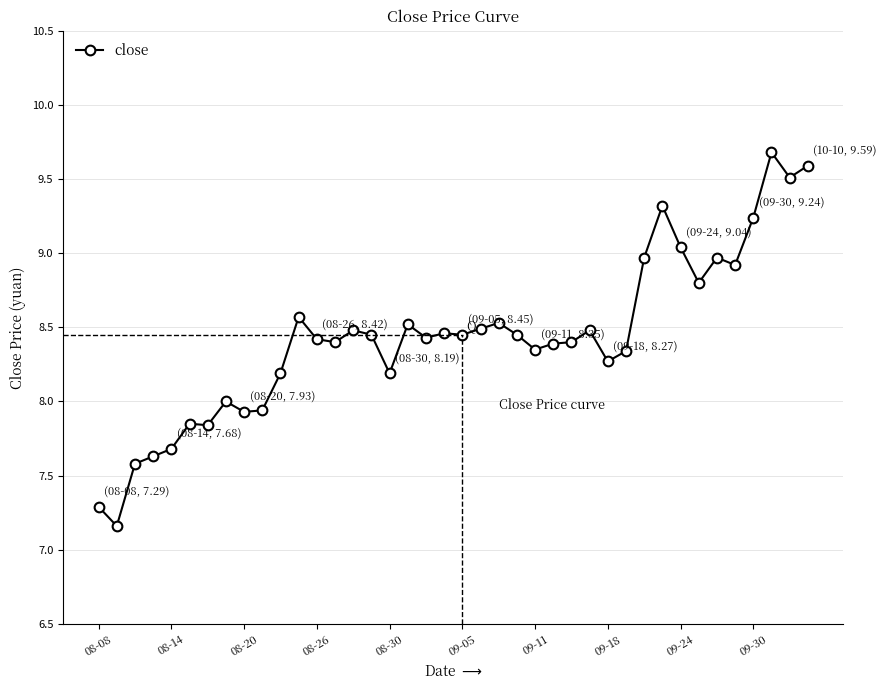

What is the value of the 3rd point from the left?

7.6